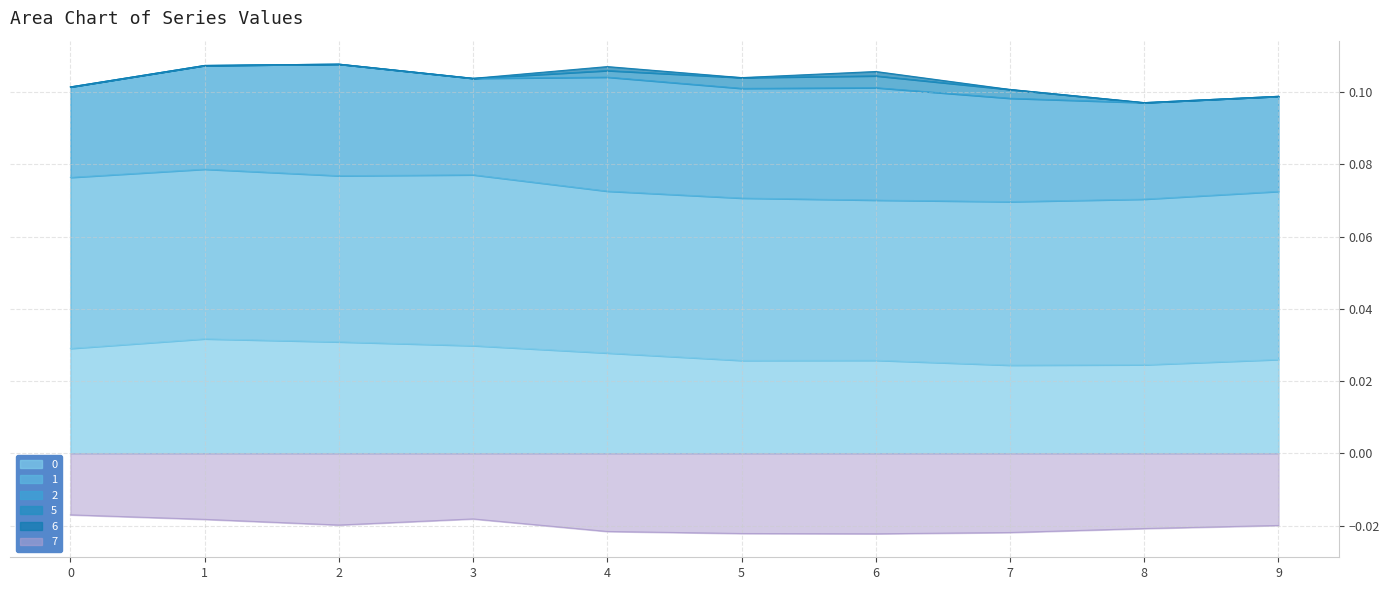

What are all the series names shown in the legend?

0, 1, 2, 5, 6, 7